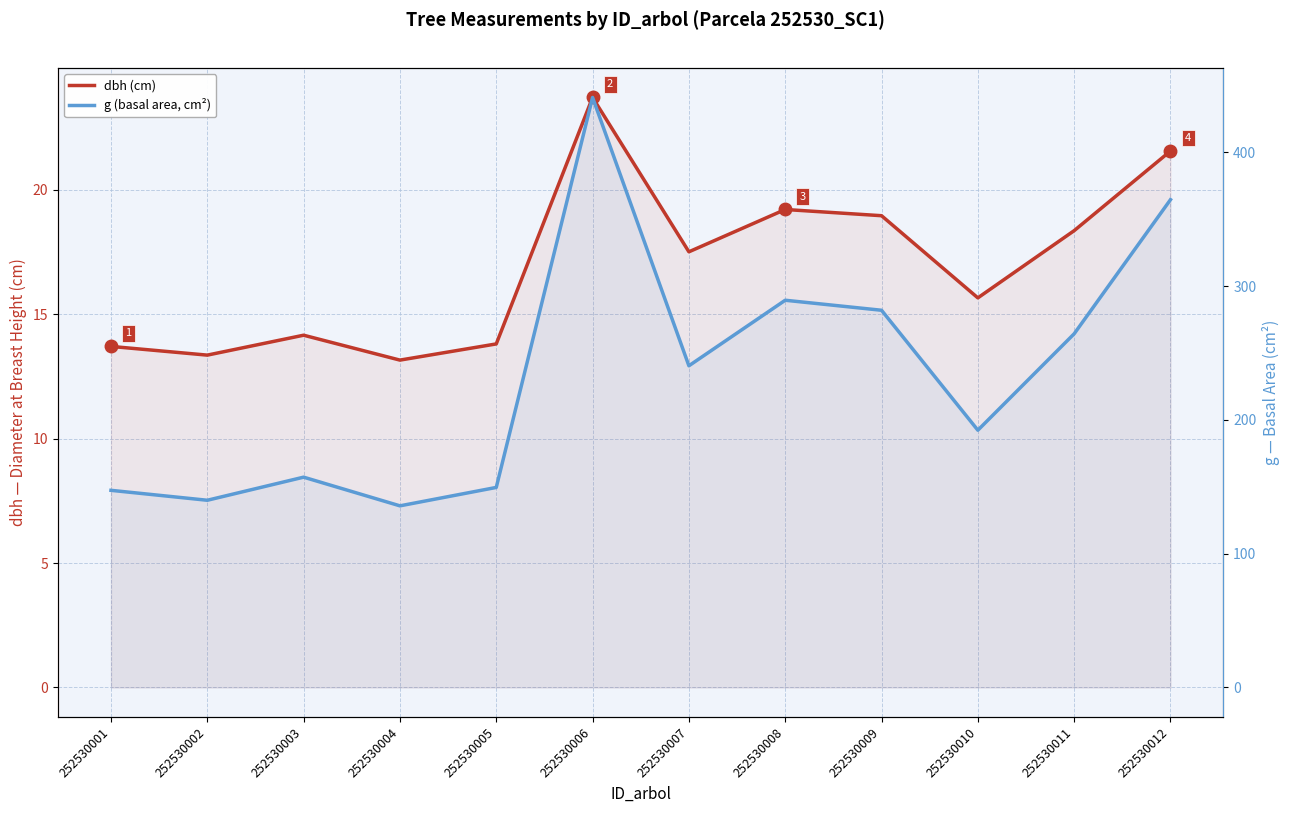

Reading right to left, extract all data points from this chart.

dbh (cm): 252530012=21.6	252530011=18.4	252530010=15.7	252530009=18.9	252530008=19.2	252530007=17.5	252530006=23.7	252530005=13.8	252530004=13.2	252530003=14.2	252530002=13.3	252530001=13.7
g (basal area, cm²): 252530012=364.7	252530011=264.5	252530010=192.4	252530009=282.0	252530008=289.5	252530007=240.5	252530006=441.1	252530005=149.6	252530004=135.8	252530003=157.2	252530002=140.0	252530001=147.4